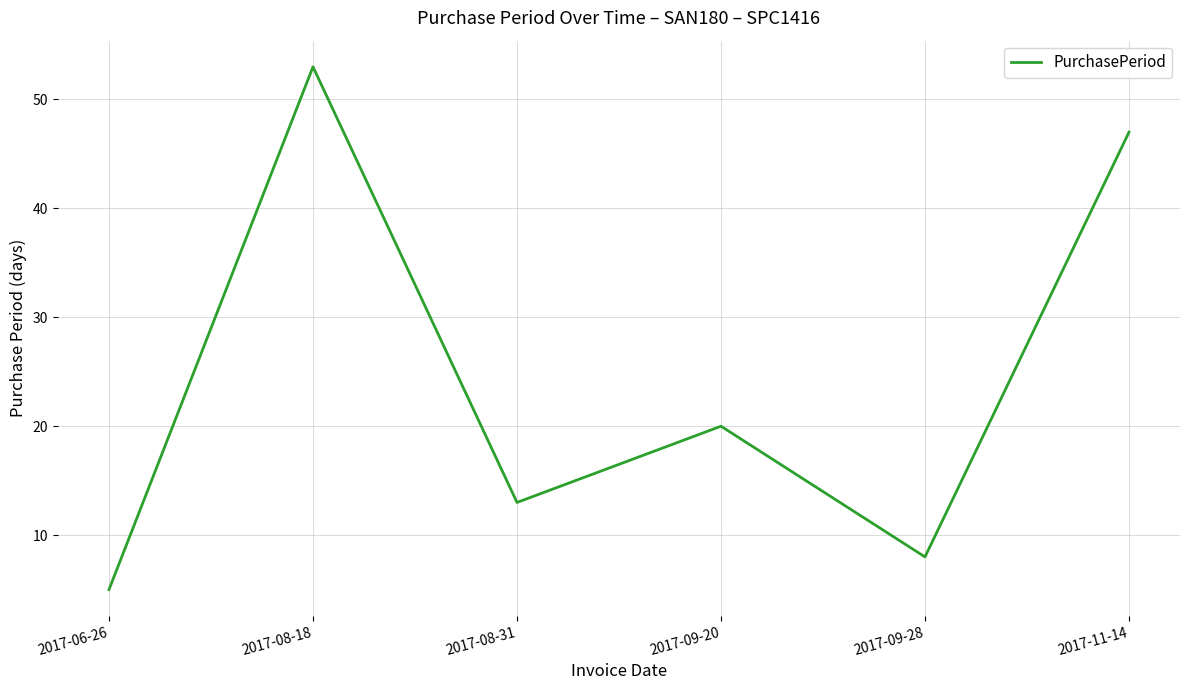

How many interior local valleys (lower than both neighbors) does the data have?

2